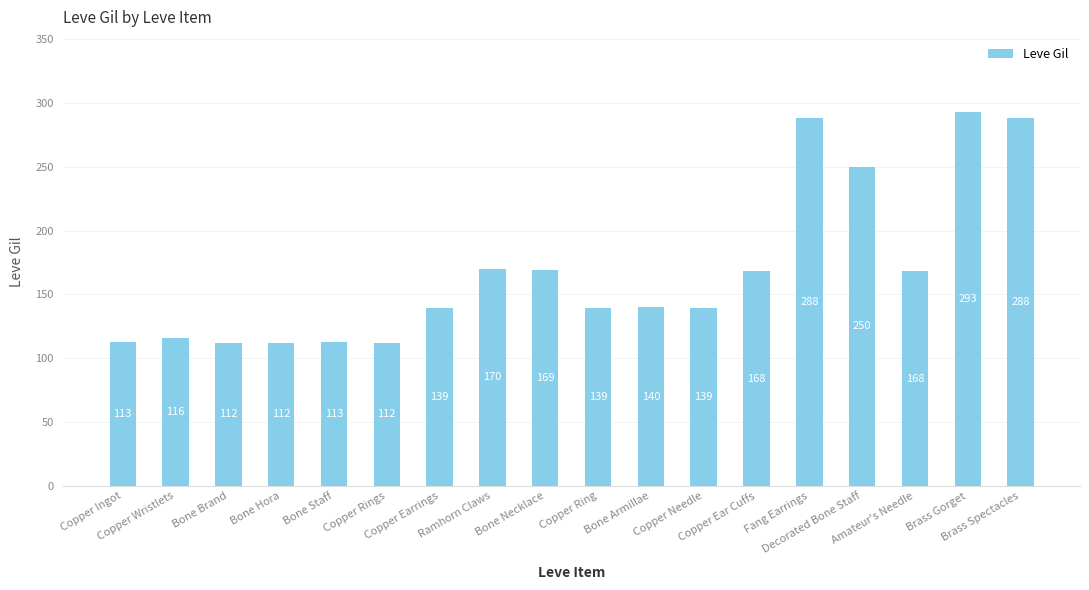

Count the number of categories in the chart.

18